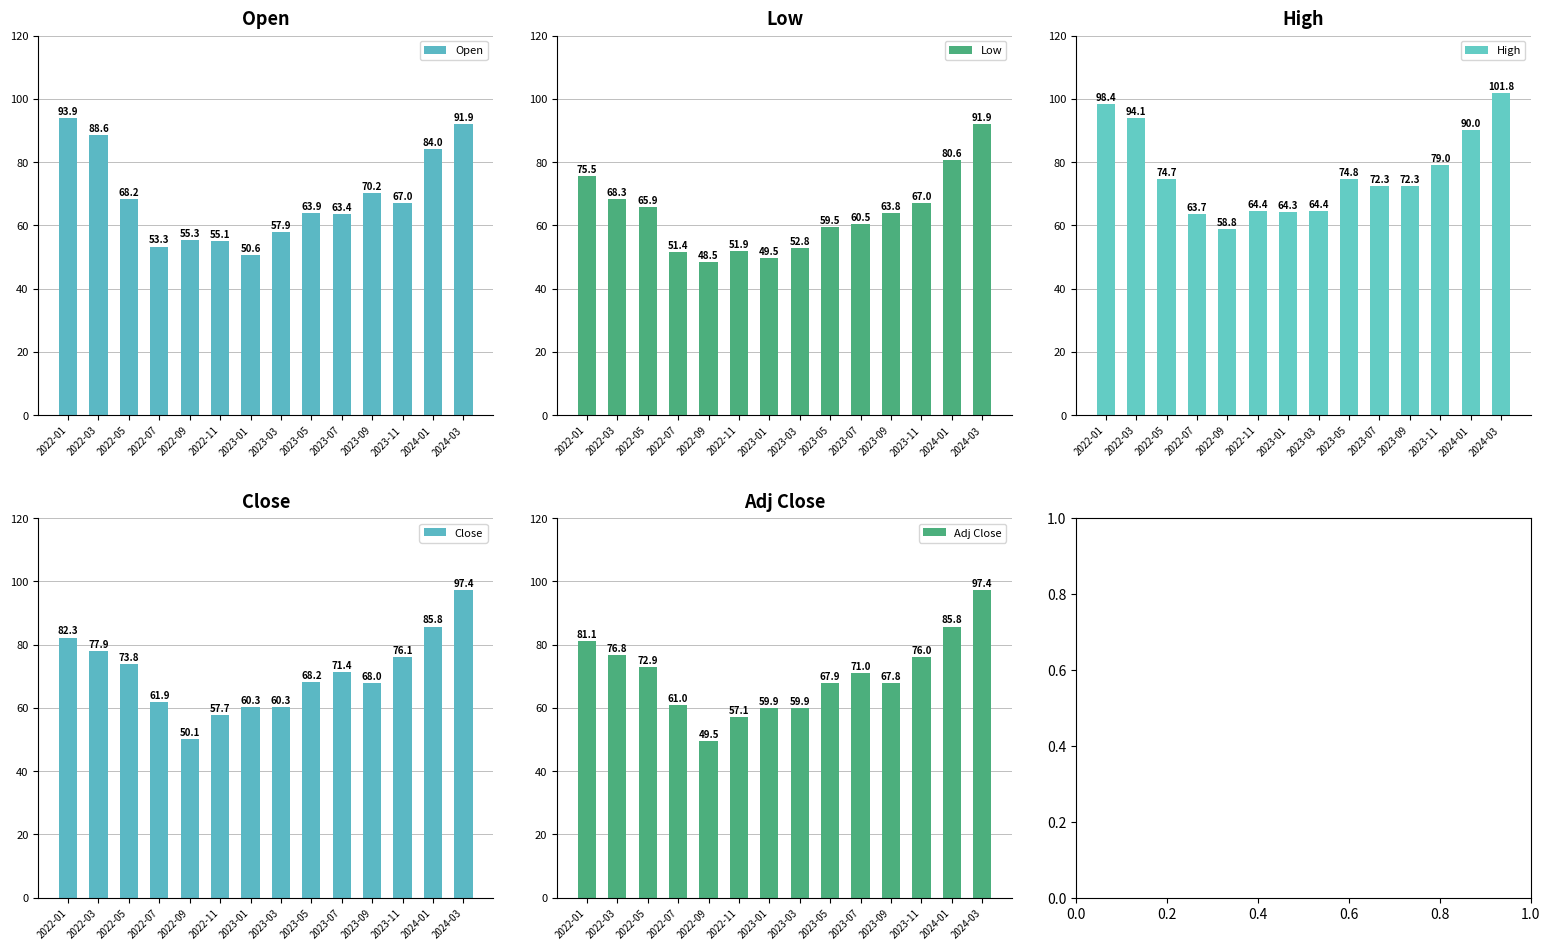

List the labels in order of Close value, largest first.

2024-03, 2024-01, 2022-01, 2022-03, 2023-11, 2022-05, 2023-07, 2023-05, 2023-09, 2022-07, 2023-03, 2023-01, 2022-11, 2022-09